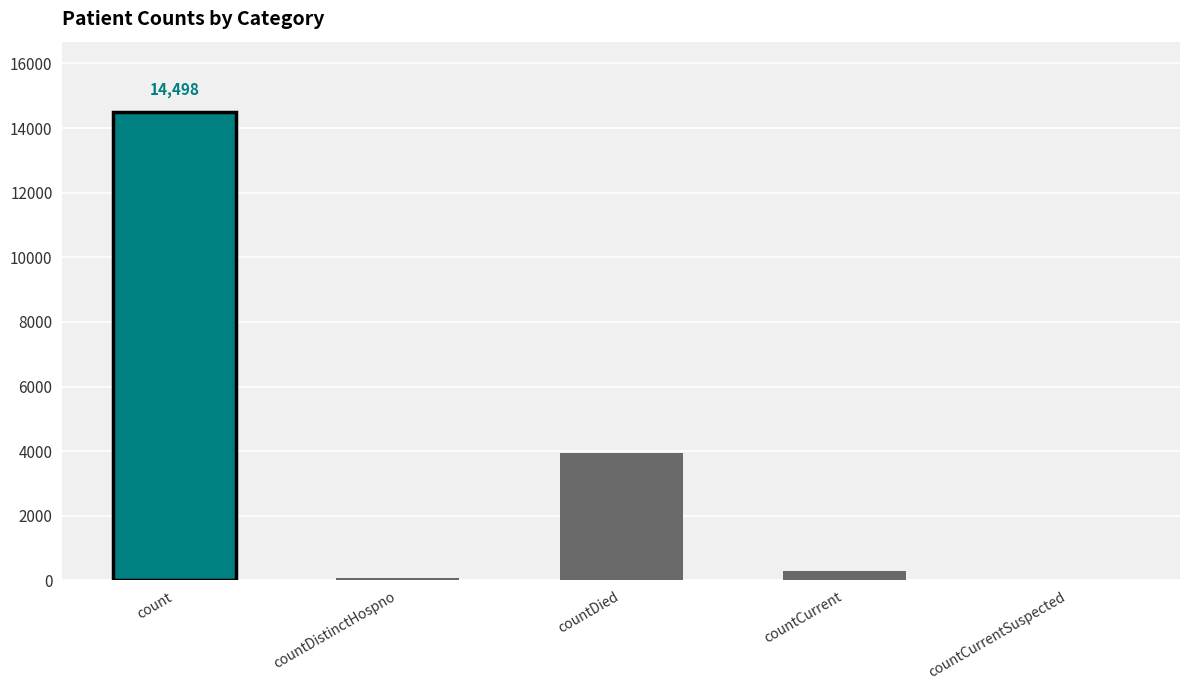

What is the average value?

3761